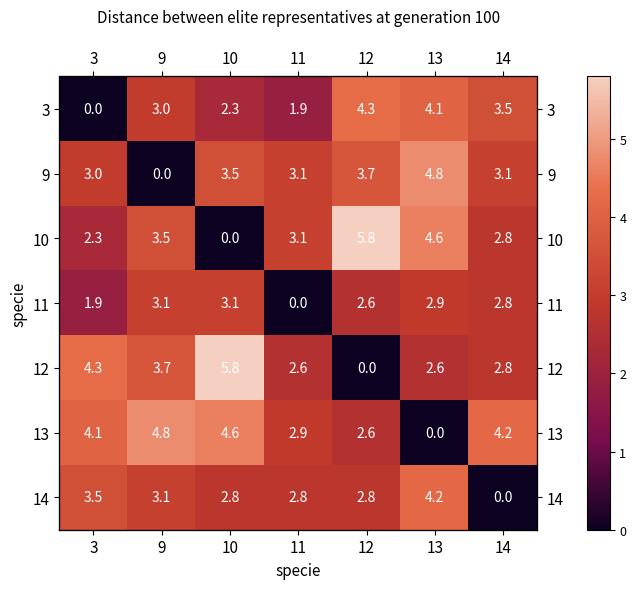

The value of 14 at 10 is 5.0. True or false?

False